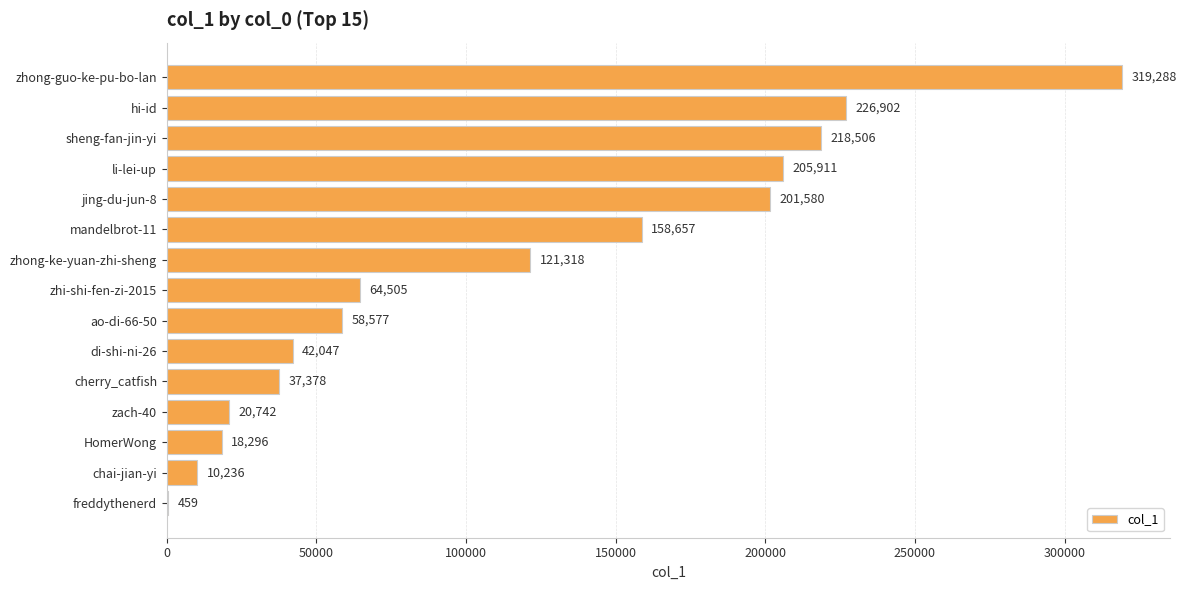

What is the sum of the values at zhi-shi-fen-zi-2015 and freddythenerd?

64964